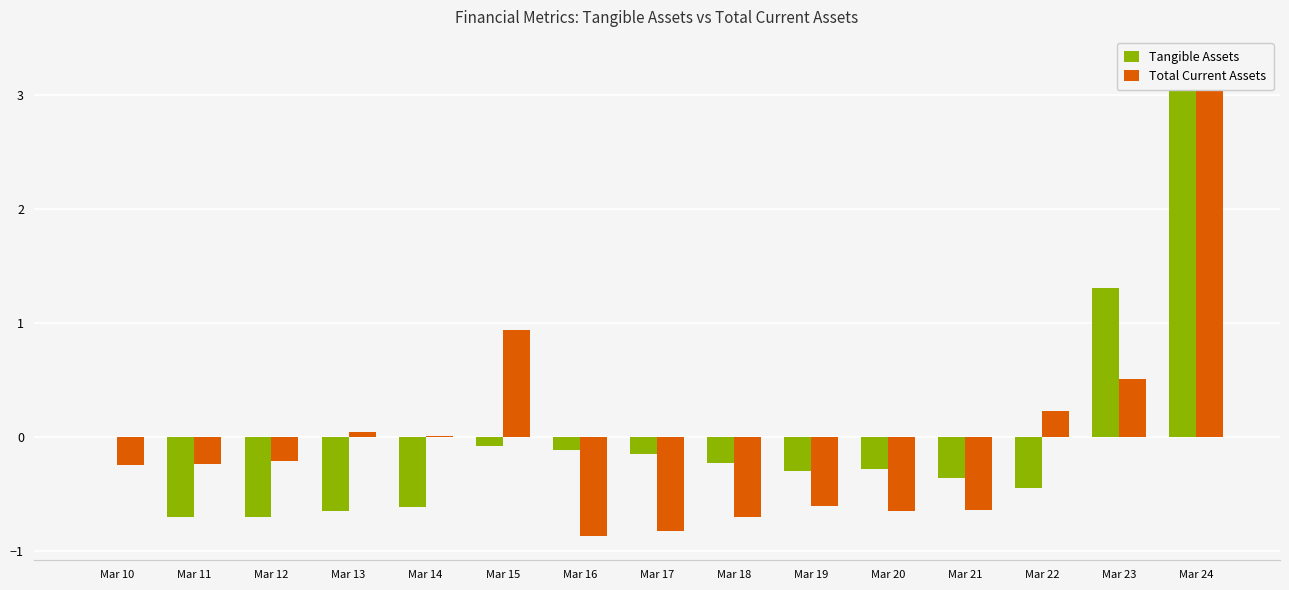

Where does the Total Current Assets series first go above 0?

Mar 13